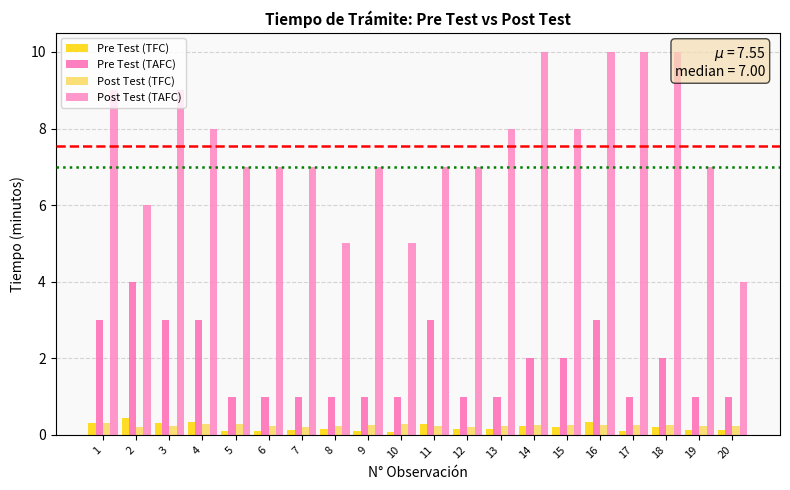

The value of Pre Test (TAFC) at 13 is 1.0. True or false?

True